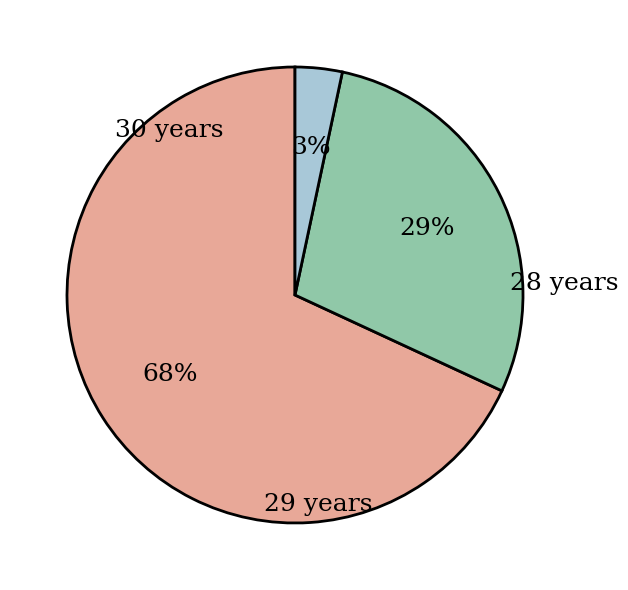

How many segments does this pie chart have?

3